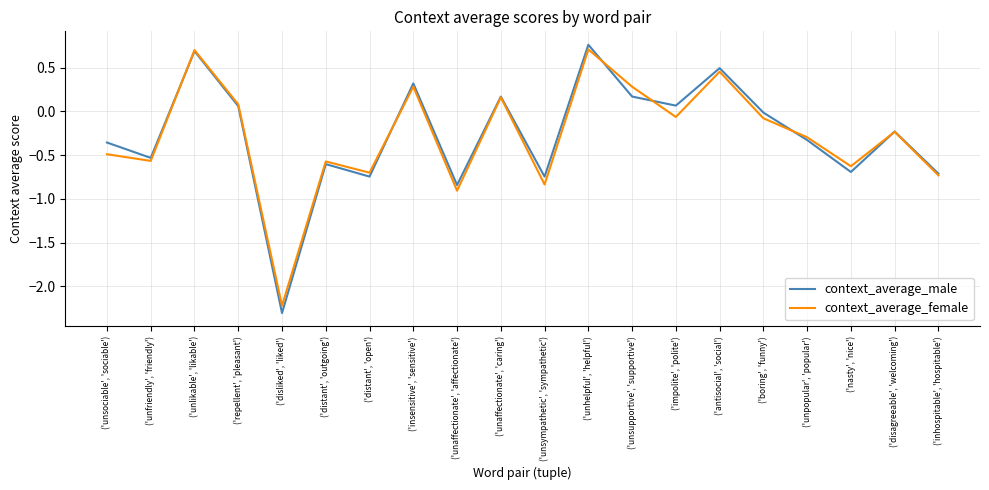

Rank the categories by context_average_female value from highest to lowest.

('unhelpful', 'helpful'), ('unlikable', 'likable'), ('antisocial', 'social'), ('insensitive', 'sensitive'), ('unsupportive', 'supportive'), ('unaffectionate', 'caring'), ('repellent', 'pleasant'), ('impolite', 'polite'), ('boring', 'funny'), ('disagreeable', 'welcoming'), ('unpopular', 'popular'), ('unsociable', 'sociable'), ('unfriendly', 'friendly'), ('distant', 'outgoing'), ('nasty', 'nice'), ('distant', 'open'), ('inhospitable', 'hospitable'), ('unsympathetic', 'sympathetic'), ('unaffectionate', 'affectionate'), ('disliked', 'liked')